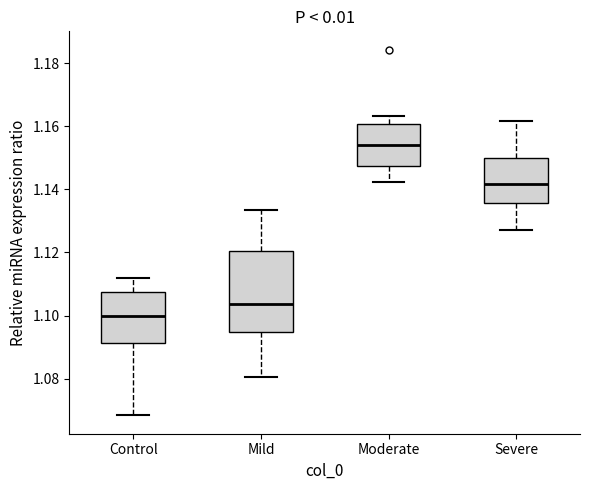

Which box is the tallest, from its lower edge to its upper edge?

Mild